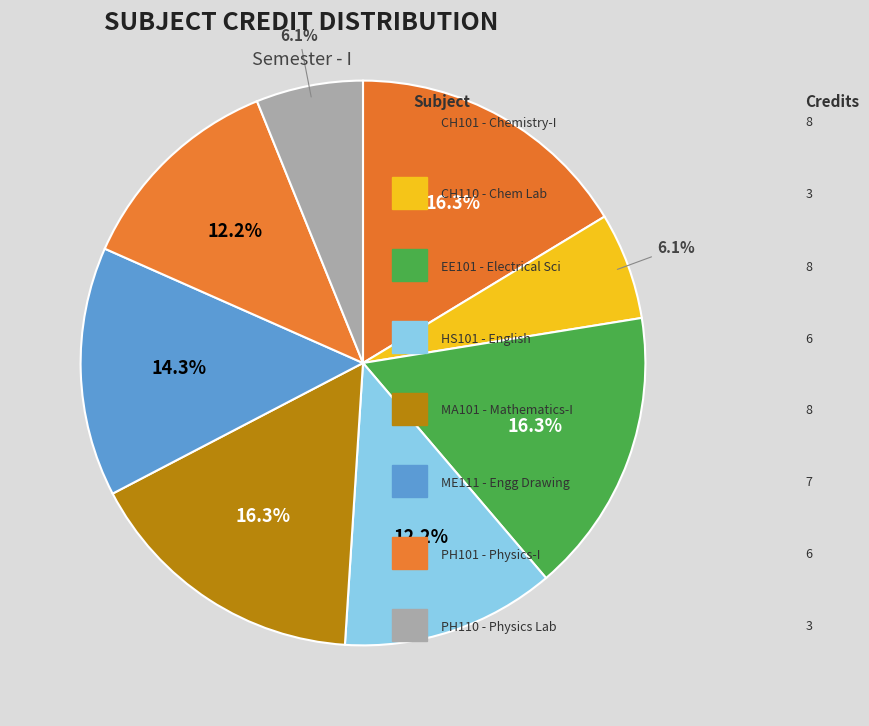

How many segments does this pie chart have?

8